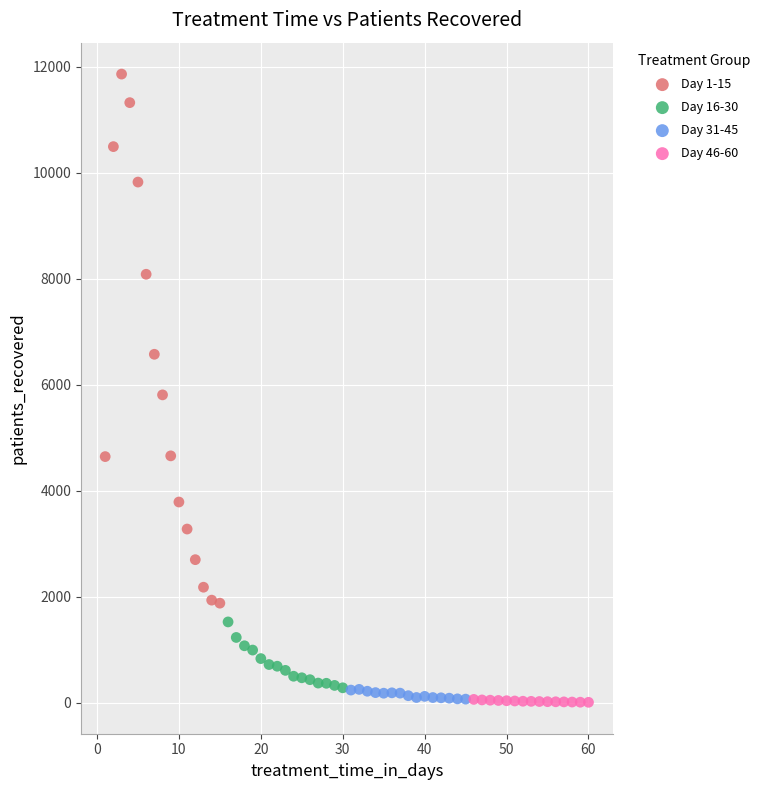

Which series contains the highest Y value?

Day 1-15